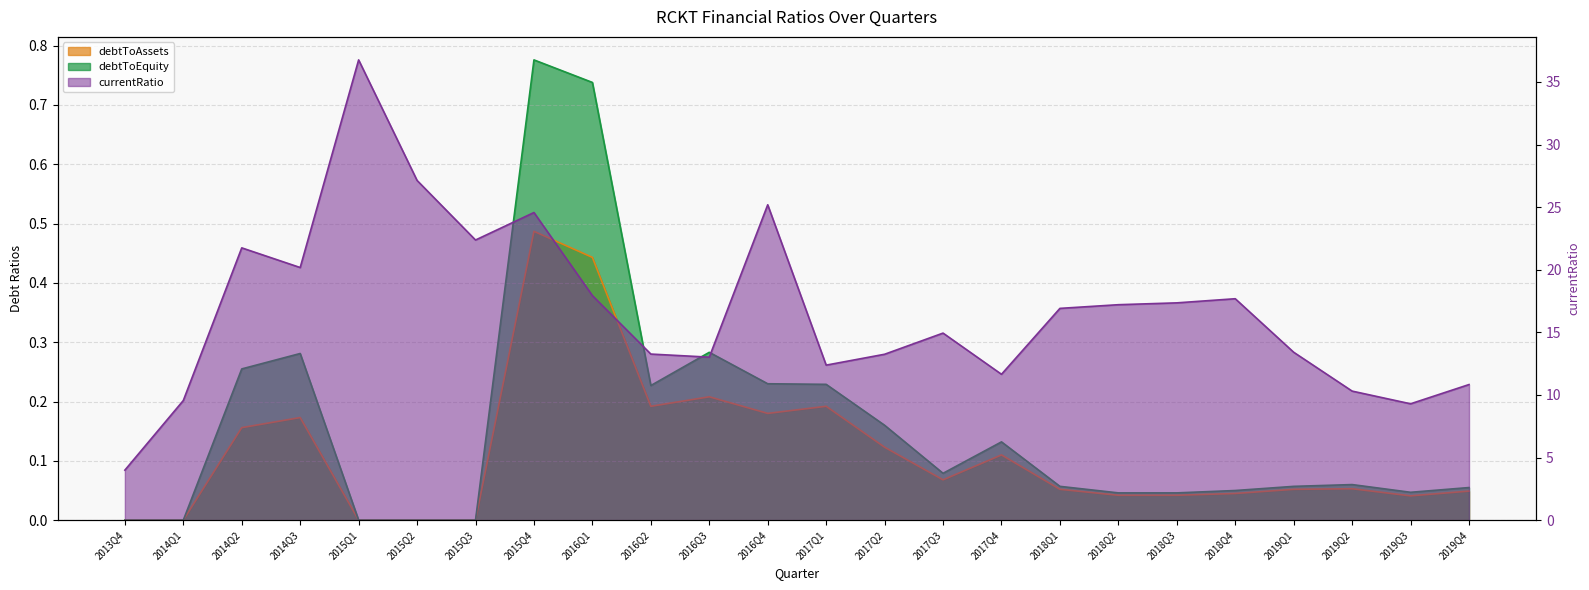

Which series has the largest total across all categories?

currentRatio